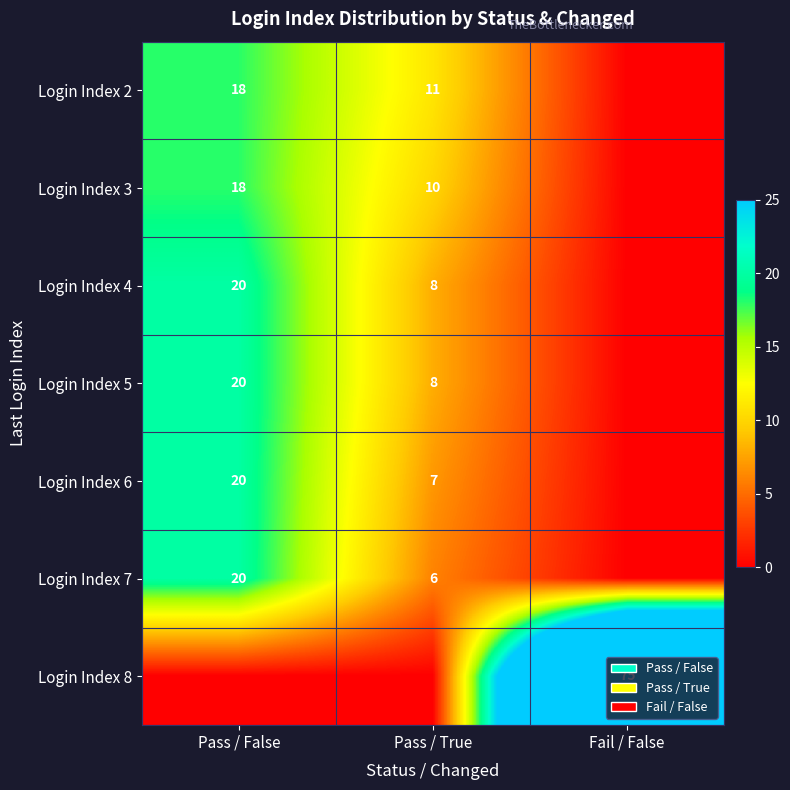

True or false: Login Index 5 has a value of 20 at Pass / False.

True